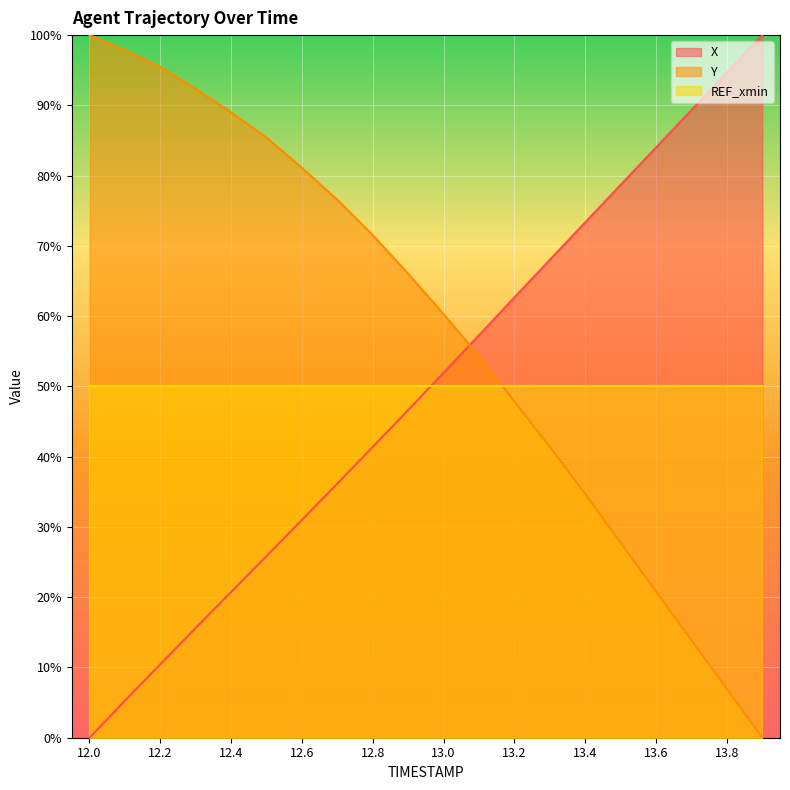

Where do Y and X first cross each other?

13.0 and 13.1